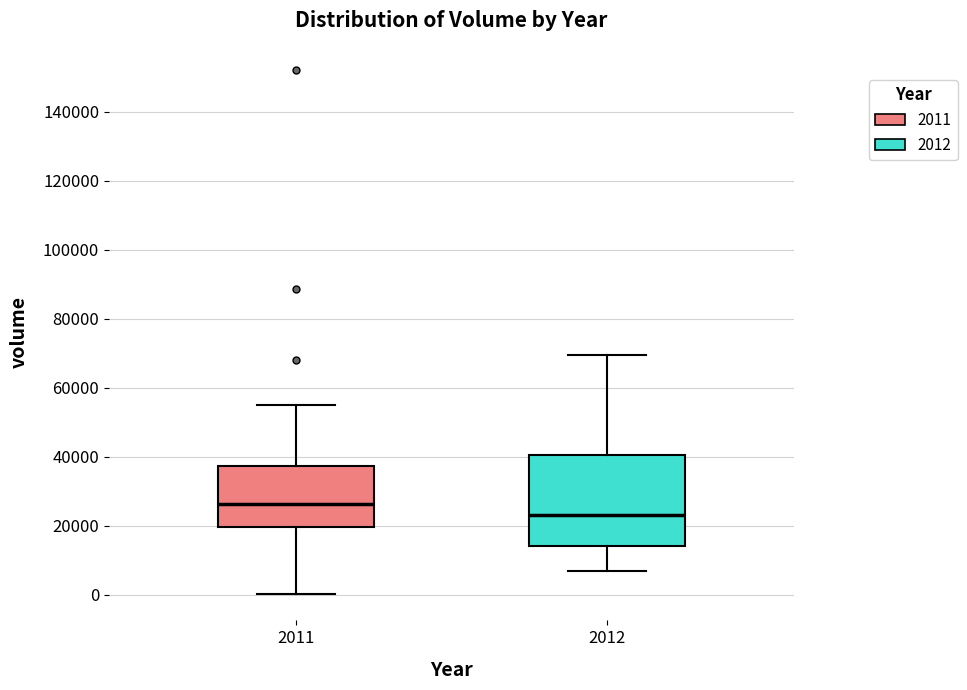

Which box is the tallest, from its lower edge to its upper edge?

2012